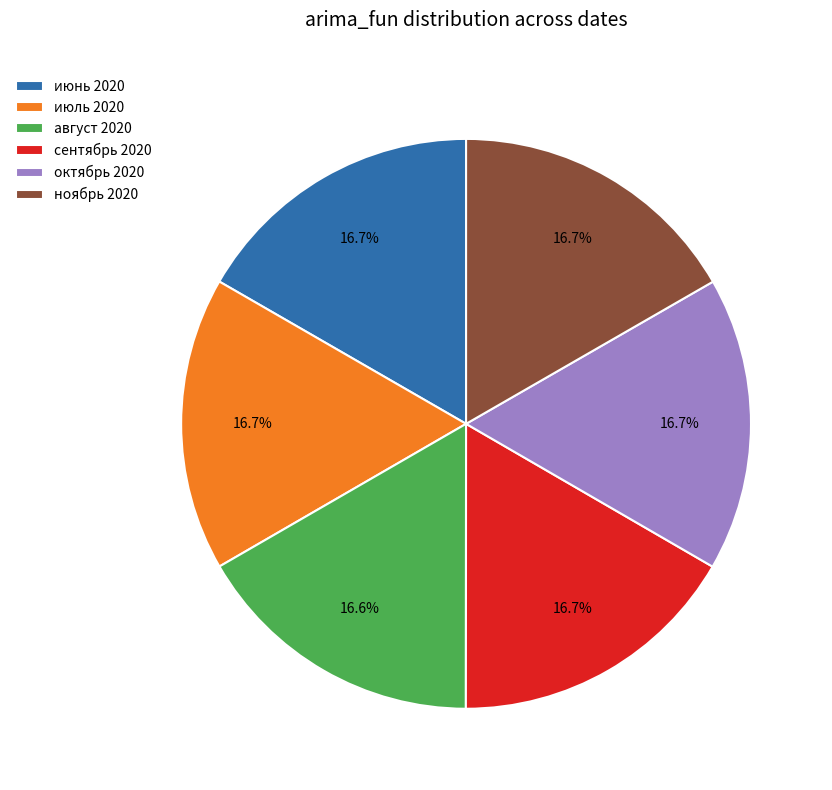

What is the ratio of the value at июнь 2020 to the value at сентябрь 2020?

1.0